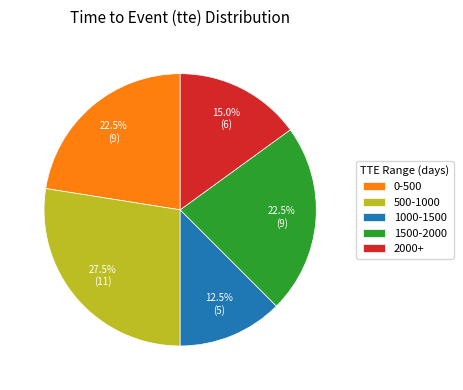

Is there a majority slice in this chart?

No